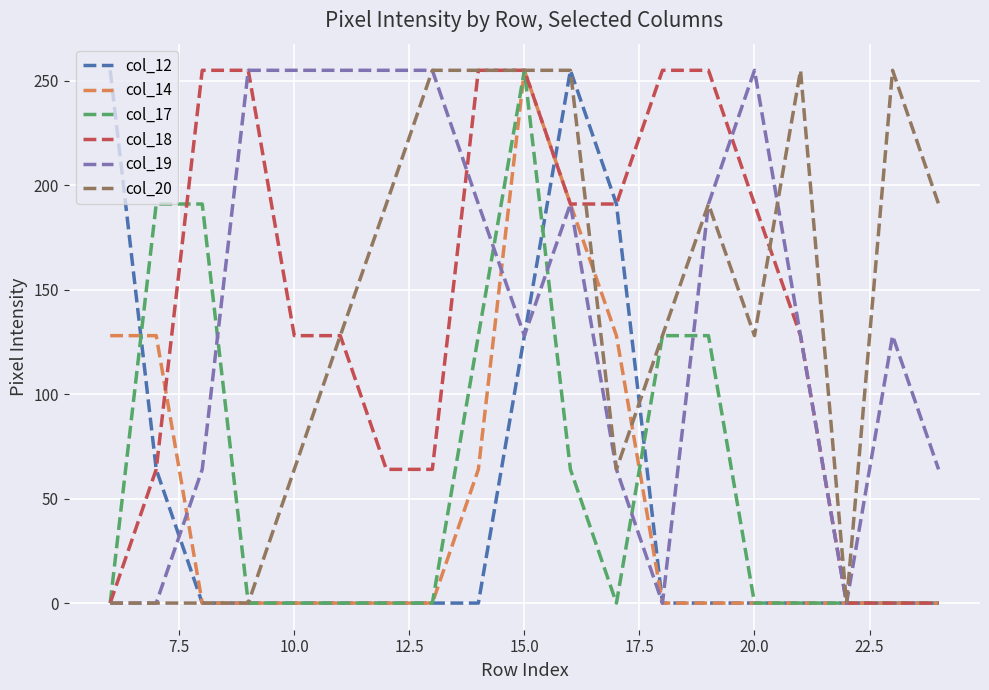

What is the highest value of the col_19 series?

255